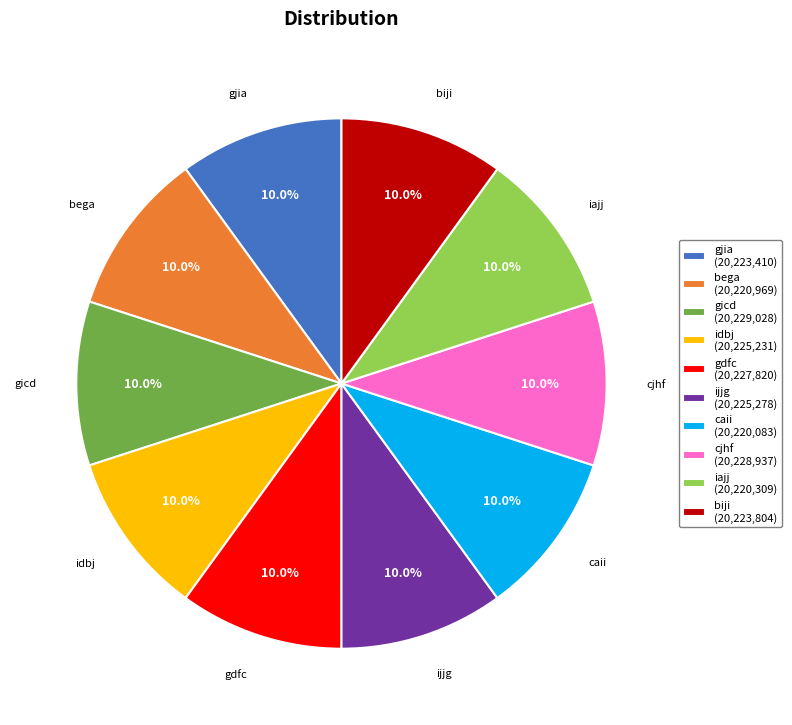

Do gdfc and iajj together represent more than half of the pie?

No